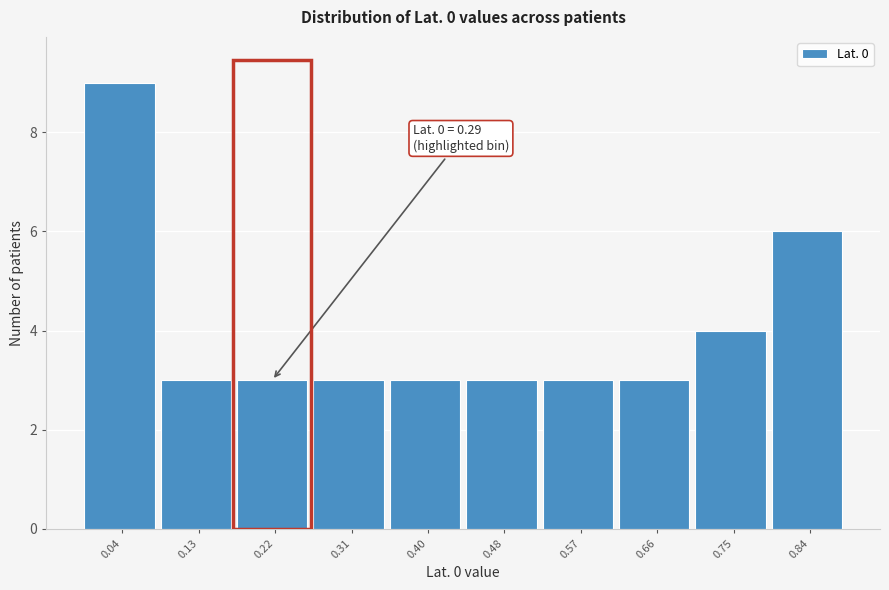

Reading left to right, list all the values displayed in this chart.

9	3	3	3	3	3	3	3	4	6